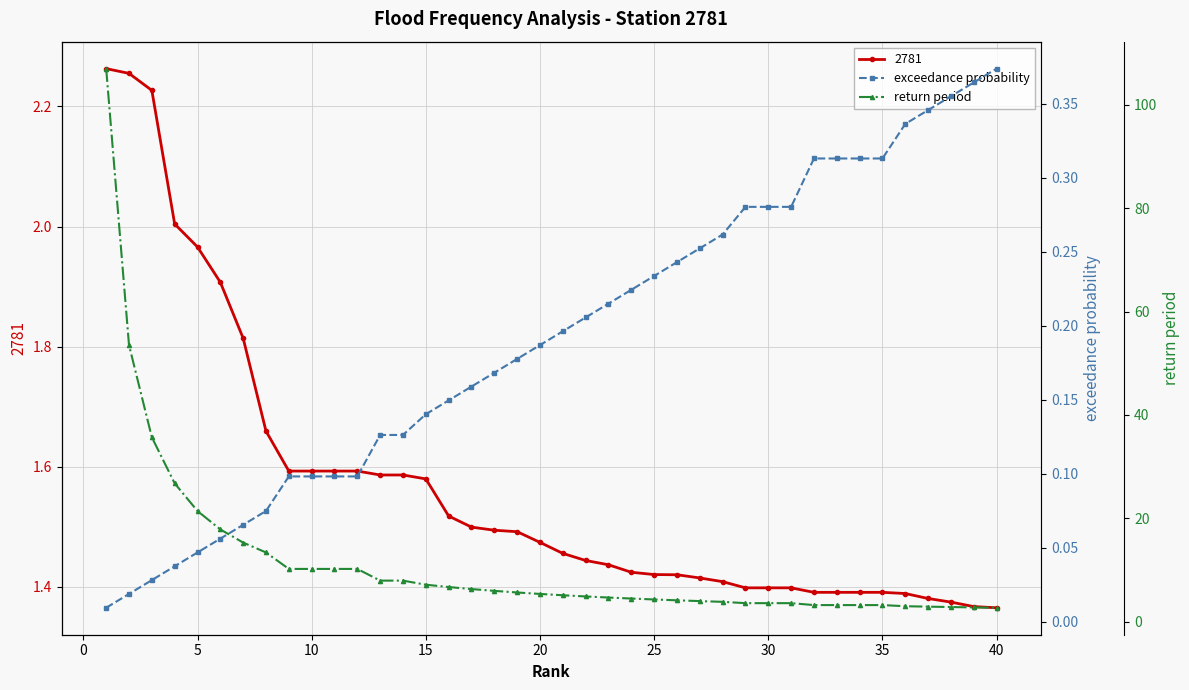

True or false: return period and exceedance probability intersect in this chart.

False